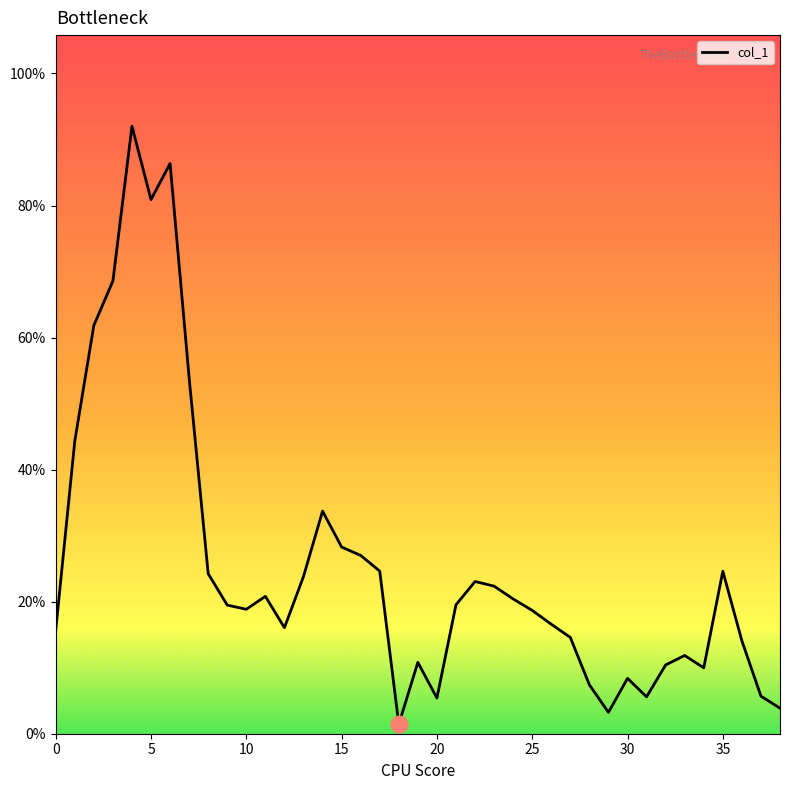

Does the chart display data point markers on the line(s)?

No